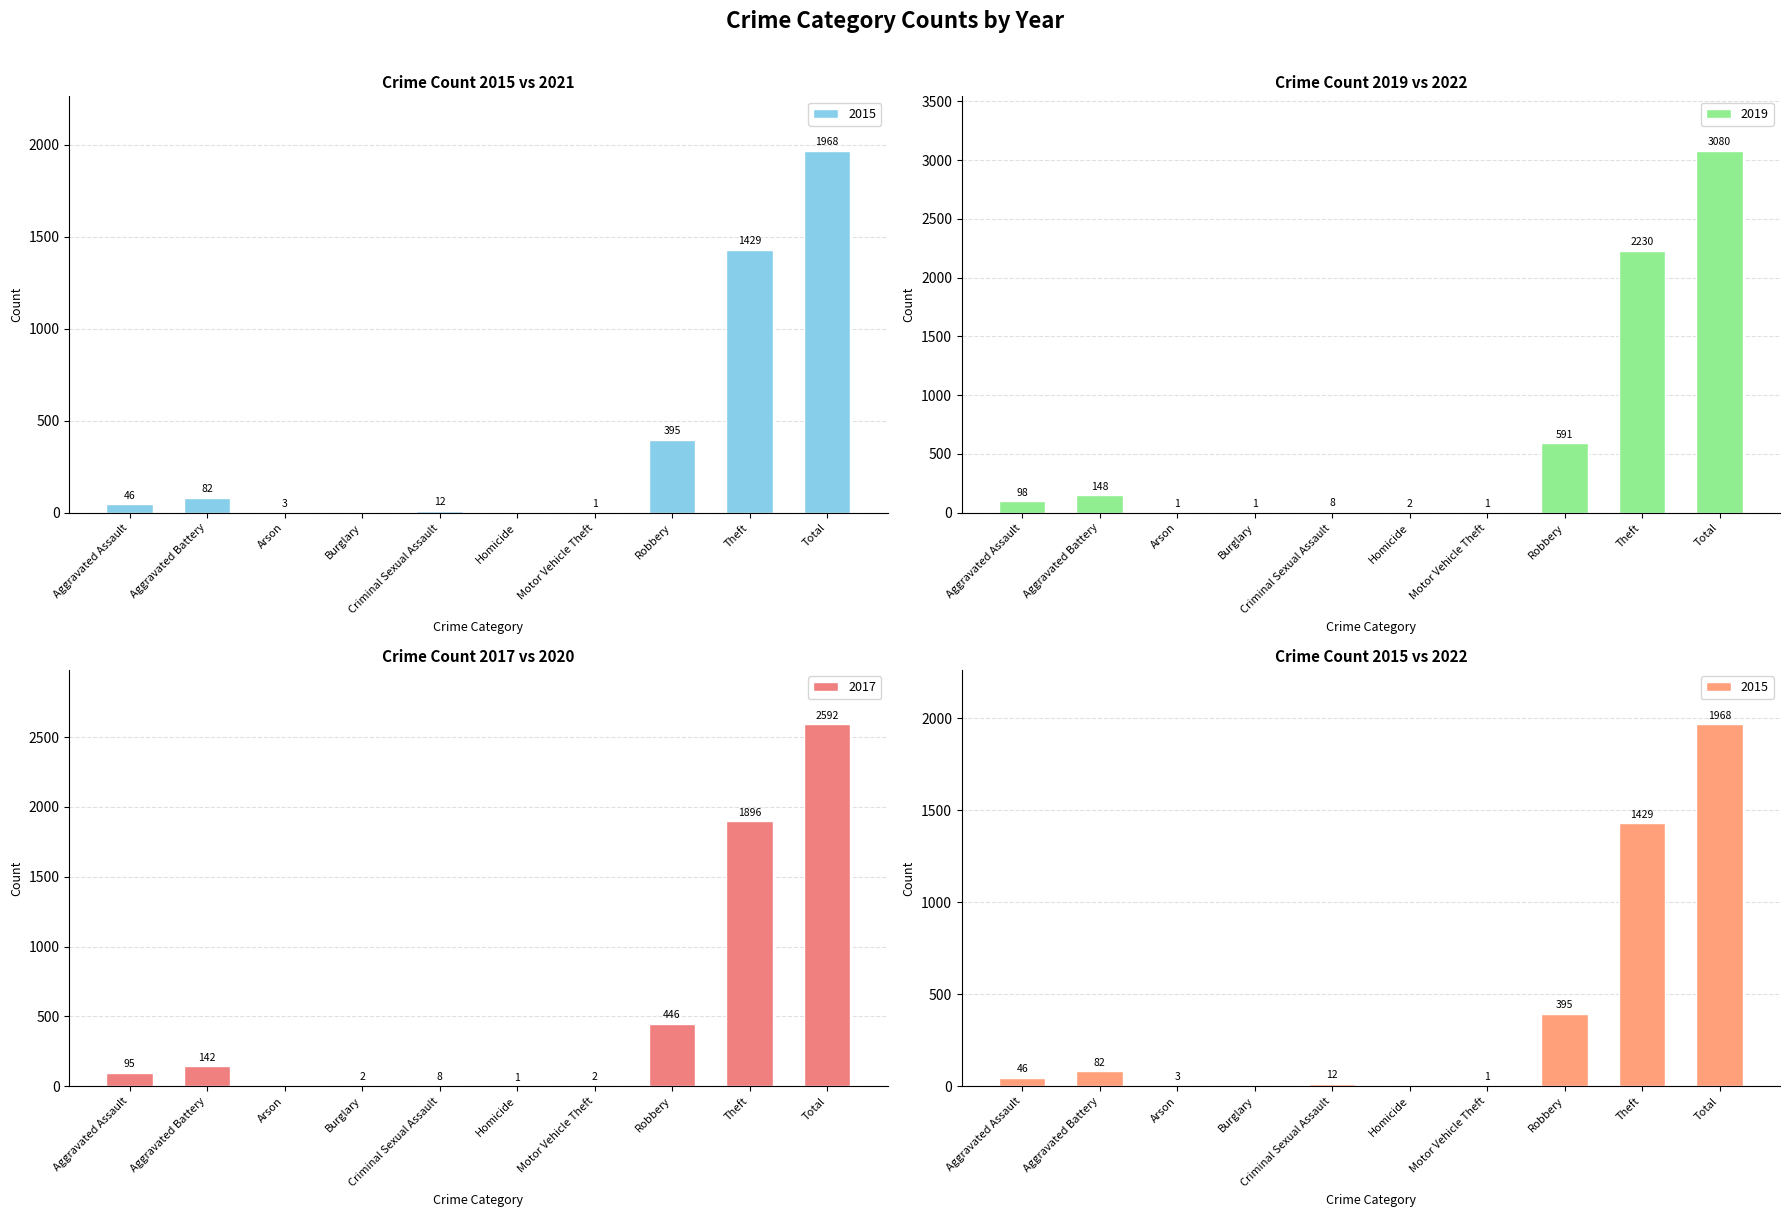

At how many categories does at least one series exceed 1707?

2